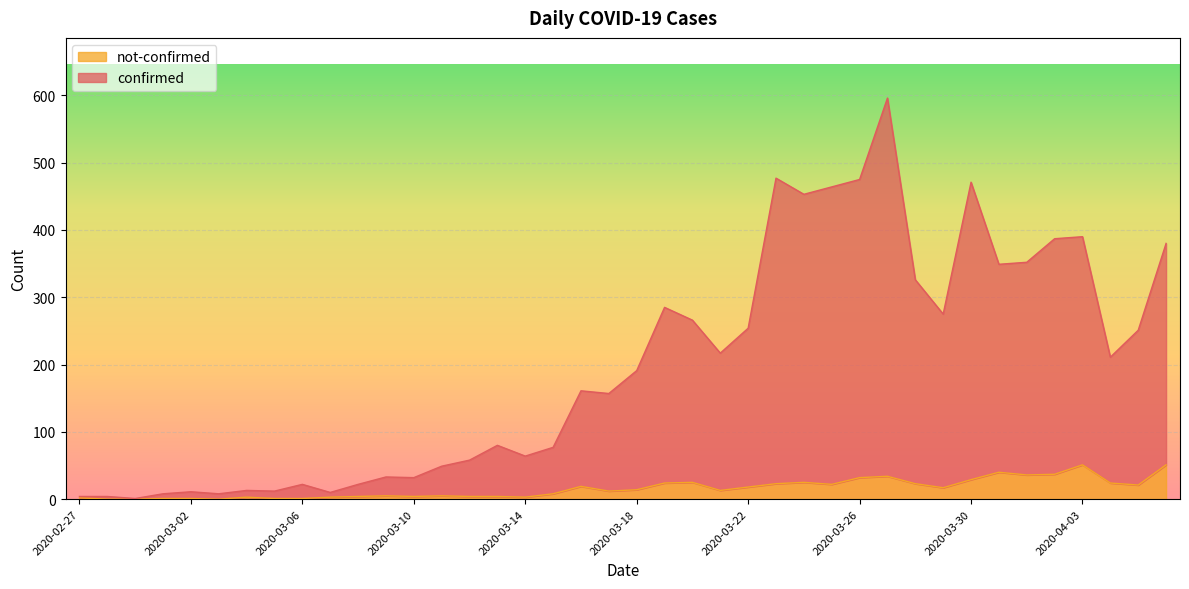

Count the number of data series in this chart.

2